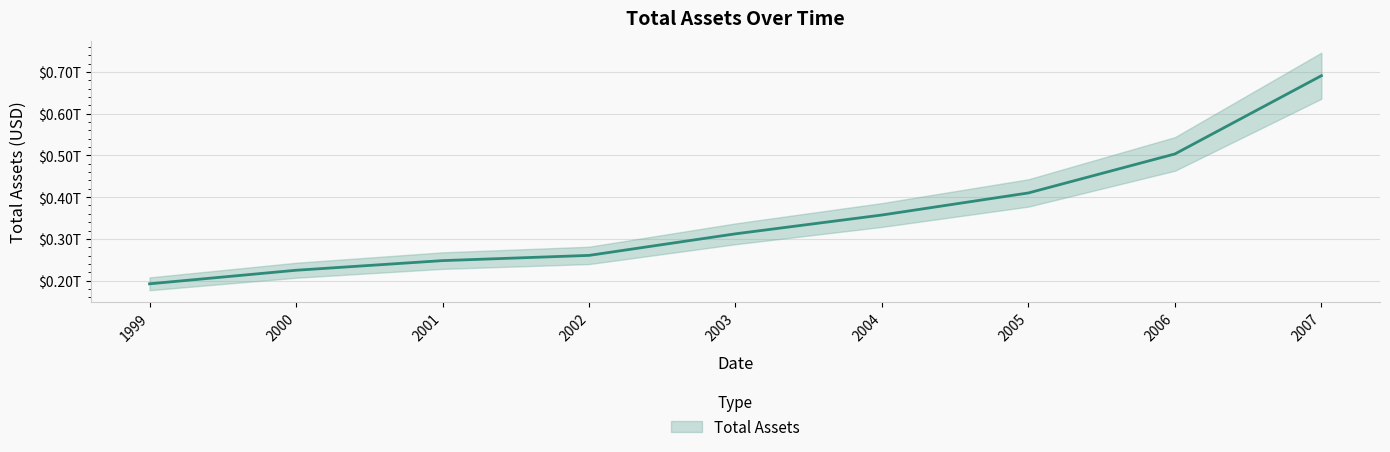

At which category does the chart reach its minimum across all series?

1999